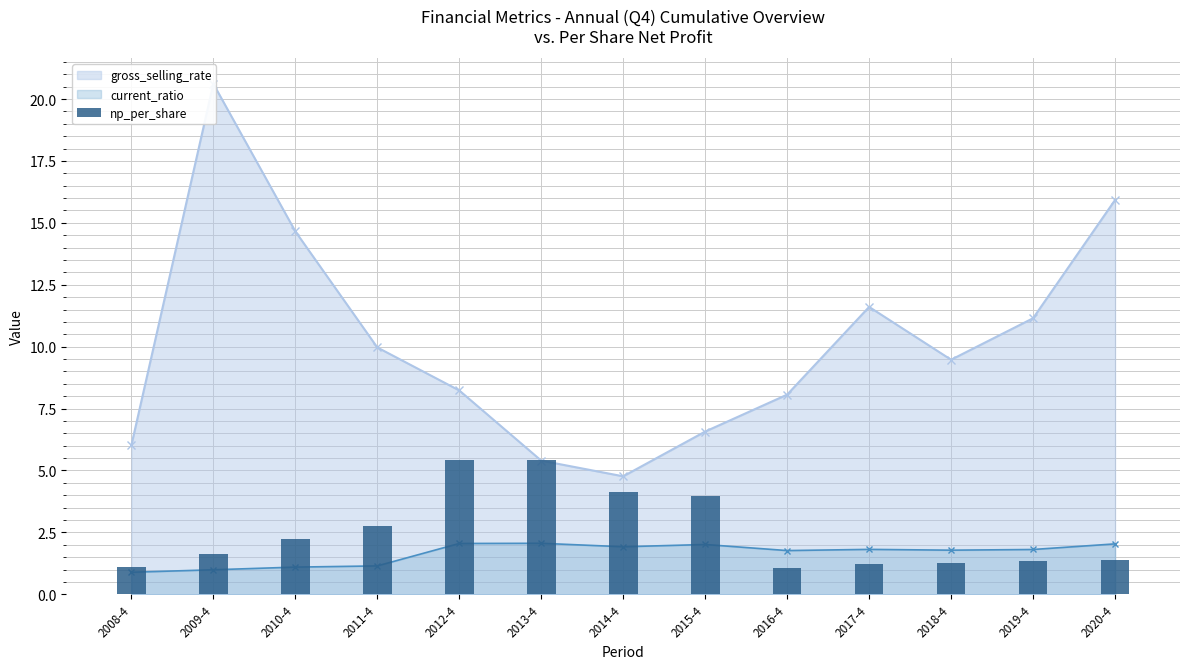

How many bars are there in total?

13